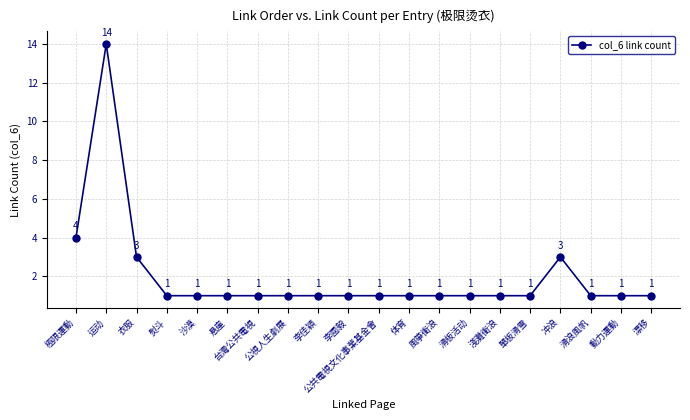

True or false: the data shows 0 at 悬崖.

False